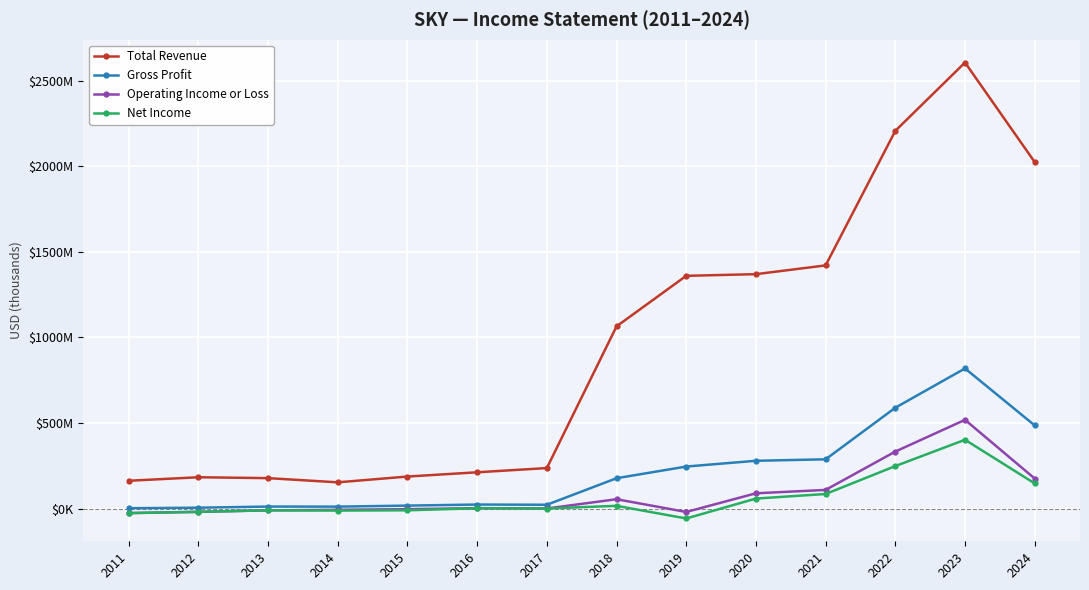

How many interior local peaks does the Gross Profit series have?

3